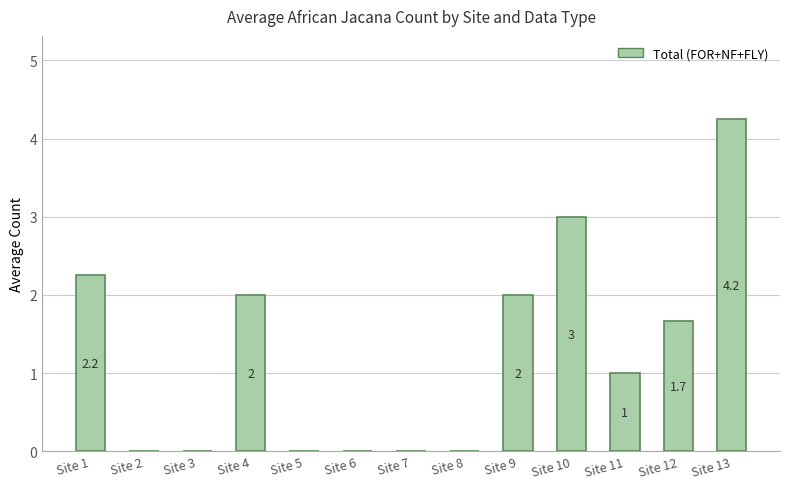

What is the sum of all values?

16.2